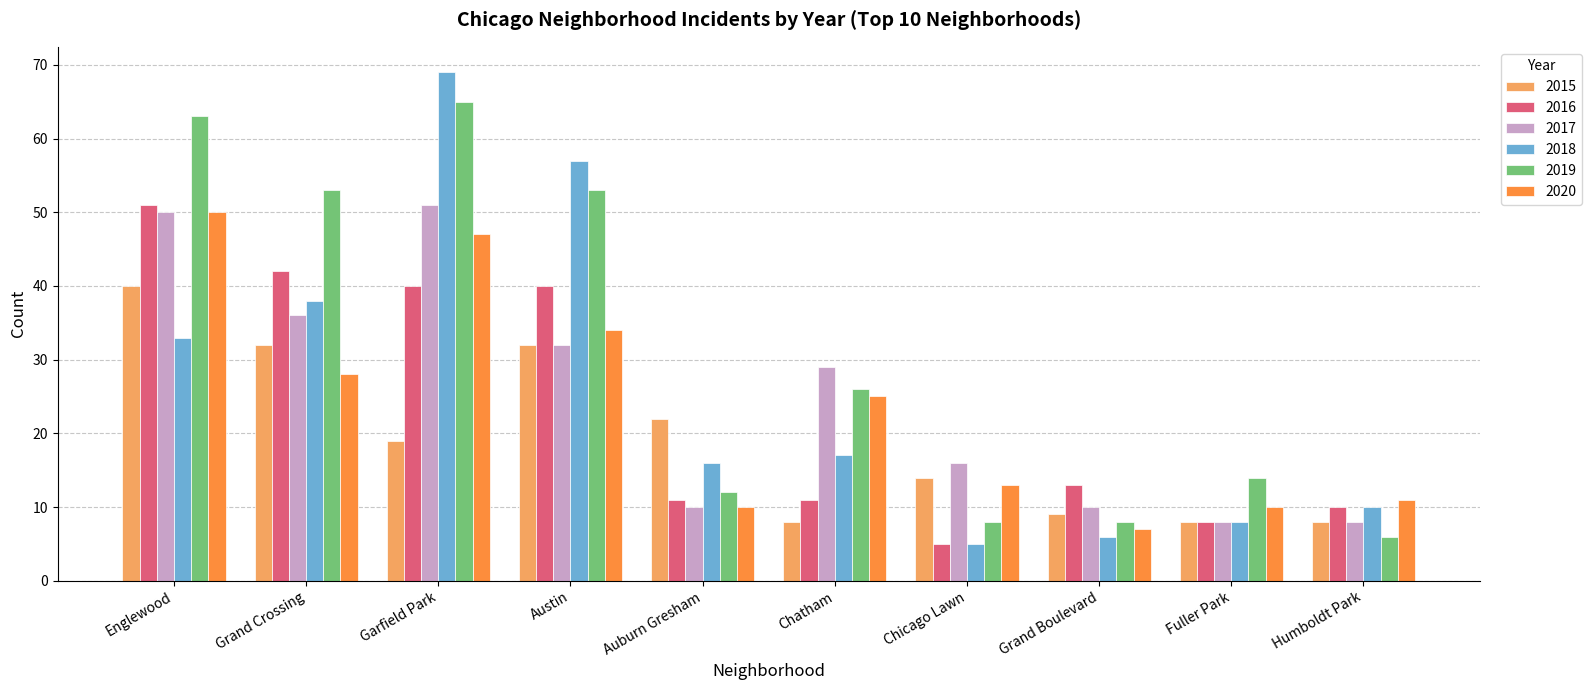

What is the difference between the highest and lowest values at Garfield Park?

50